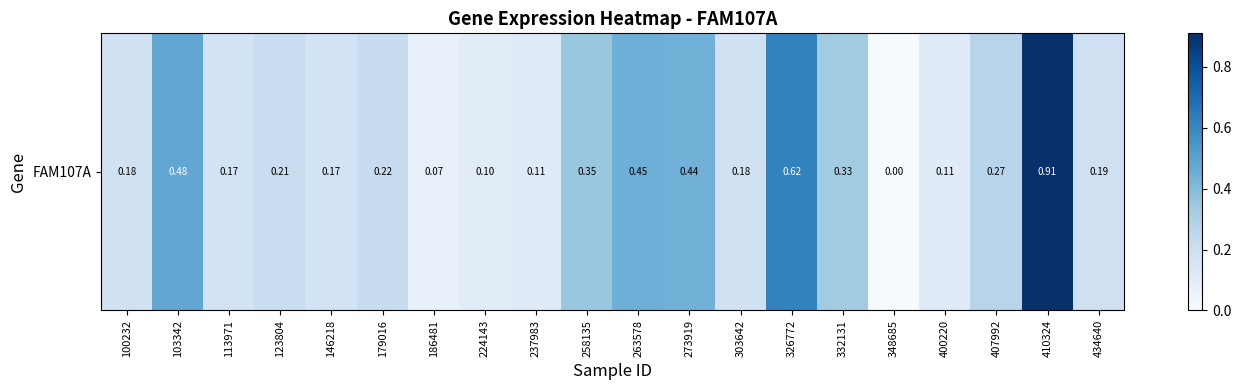

What value does the data have at 100232?

0.2